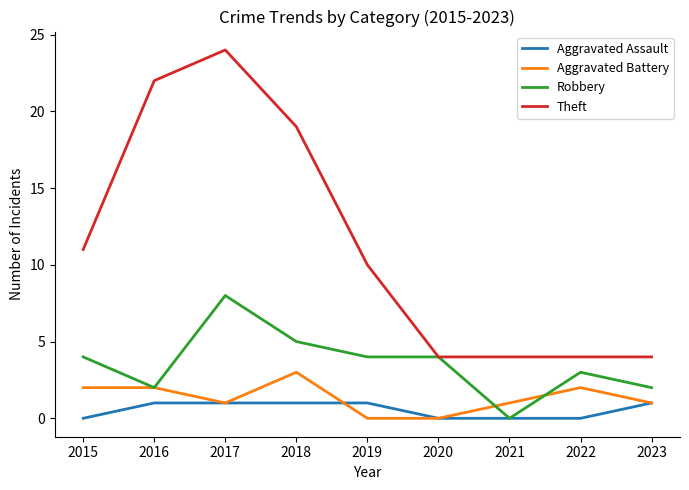

How many values in Robbery are above zero?

8